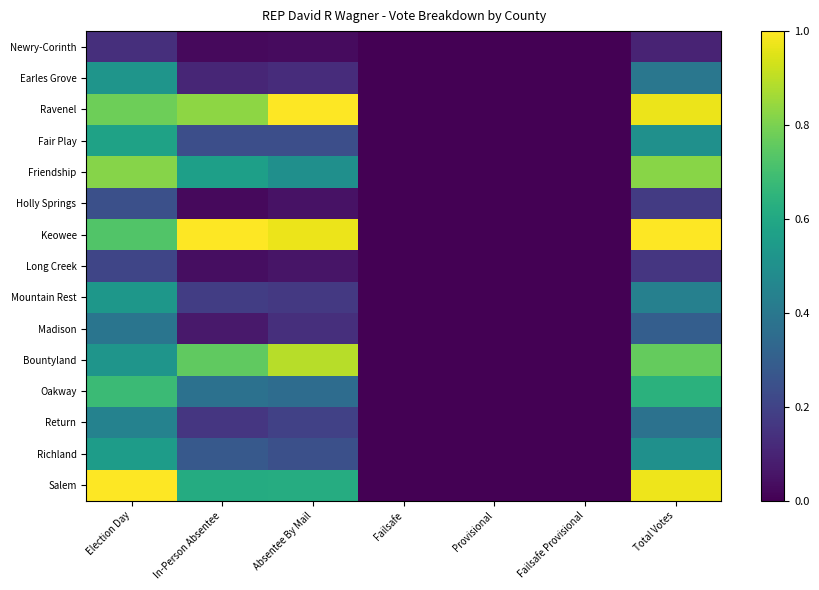

Rank the series by their maximum value, from highest to lowest.

Ravenel, Keowee, Salem, Bountyland, Friendship, Oakway, Fair Play, Richland, Mountain Rest, Earles Grove, Return, Madison, Holly Springs, Long Creek, Newry-Corinth